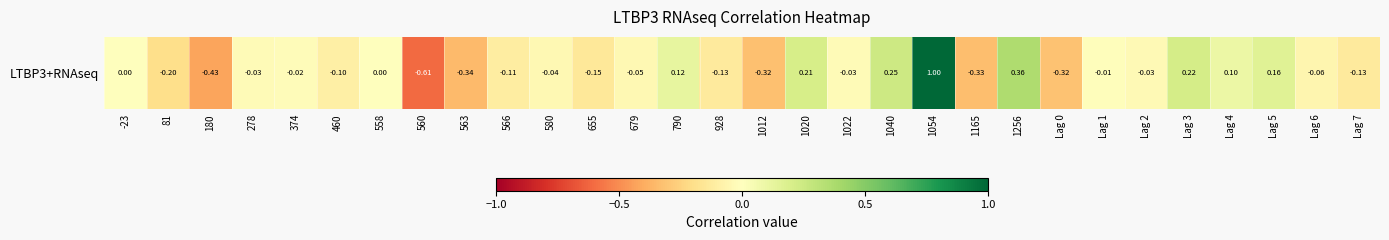

List the labels in order of value, largest first.

1054, 1256, 1040, Lag 3, 1020, Lag 5, 790, Lag 4, 558, -23, Lag 1, 374, 1022, 278, Lag 2, 580, 679, Lag 6, 460, 566, 928, Lag 7, 655, 81, Lag 0, 1012, 1165, 563, 180, 560